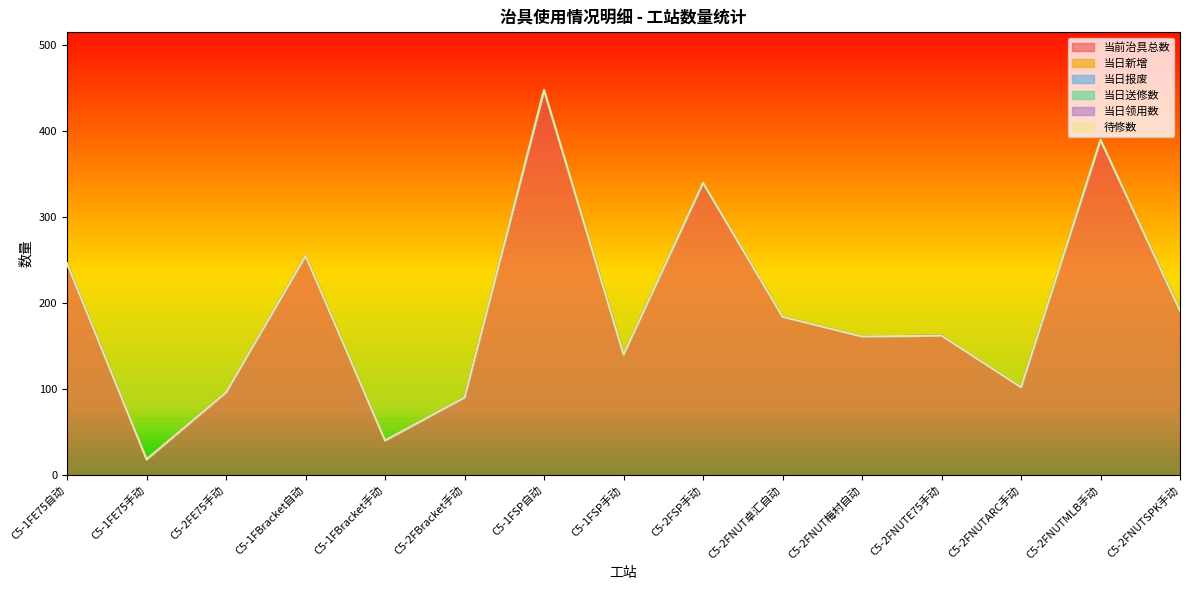

Which series changed the most between C5-2FNUT卓汇自动 and C5-2FNUTARC手动?

当前治具总数